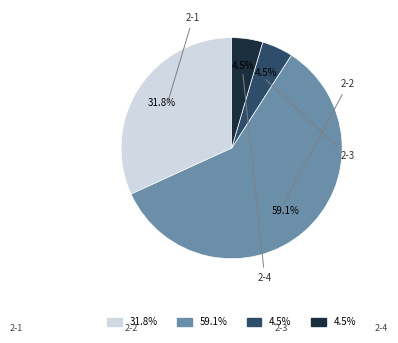

How many segments does this pie chart have?

4